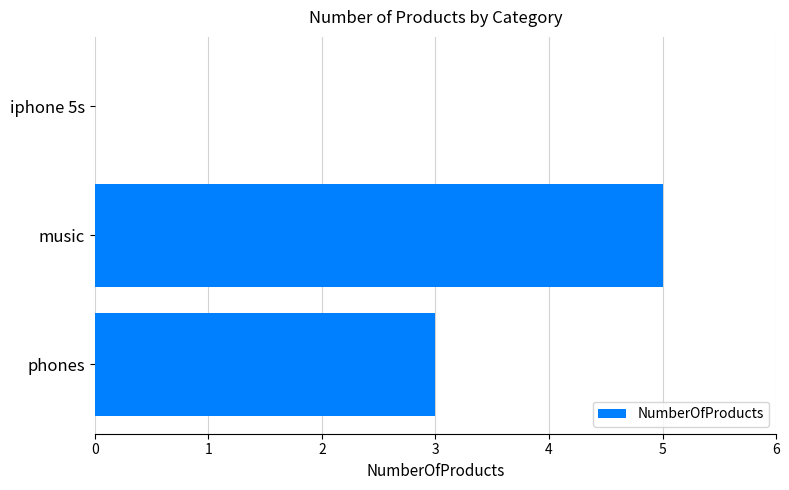

The chart shows a value of 5 at music. True or false?

True